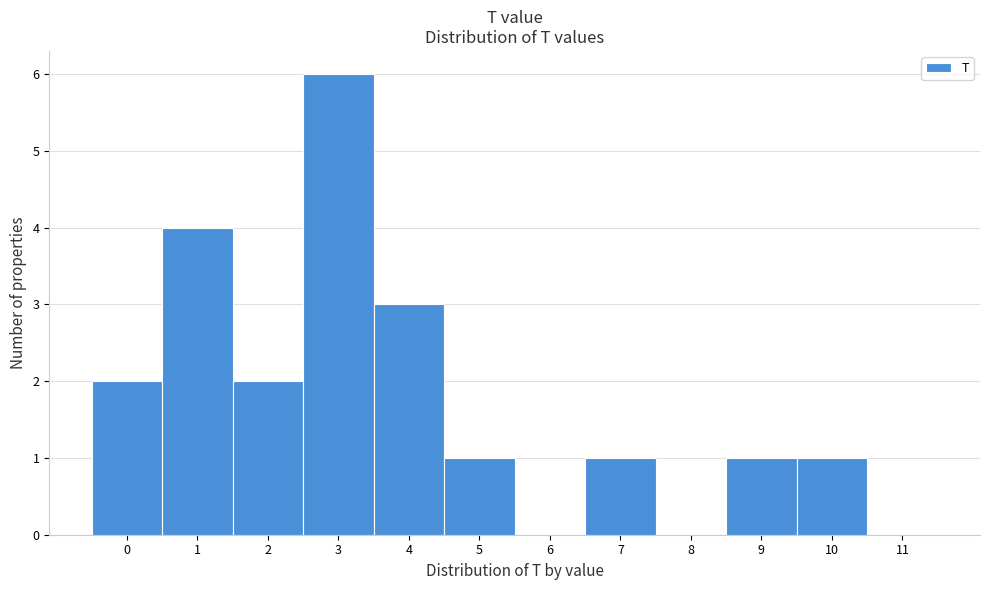

Reading left to right, transcribe this chart: for each bar, give the range it covers on the x-axis and its height. The values are not printed on the chart, so give them approximately, as read against the axis.

-0.5 to 0.5: 2
0.5 to 1.5: 4
1.5 to 2.5: 2
2.5 to 3.5: 6
3.5 to 4.5: 3
4.5 to 5.5: 1
5.5 to 6.5: 0
6.5 to 7.5: 1
7.5 to 8.5: 0
8.5 to 9.5: 1
9.5 to 10.5: 1
10.5 to 11.5: 0